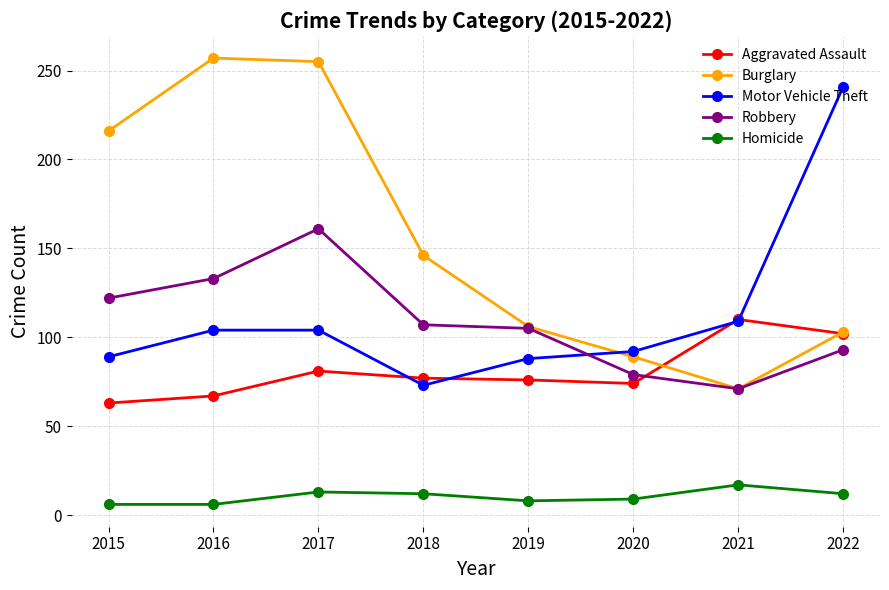

At which label does Robbery first exceed 107?

2015